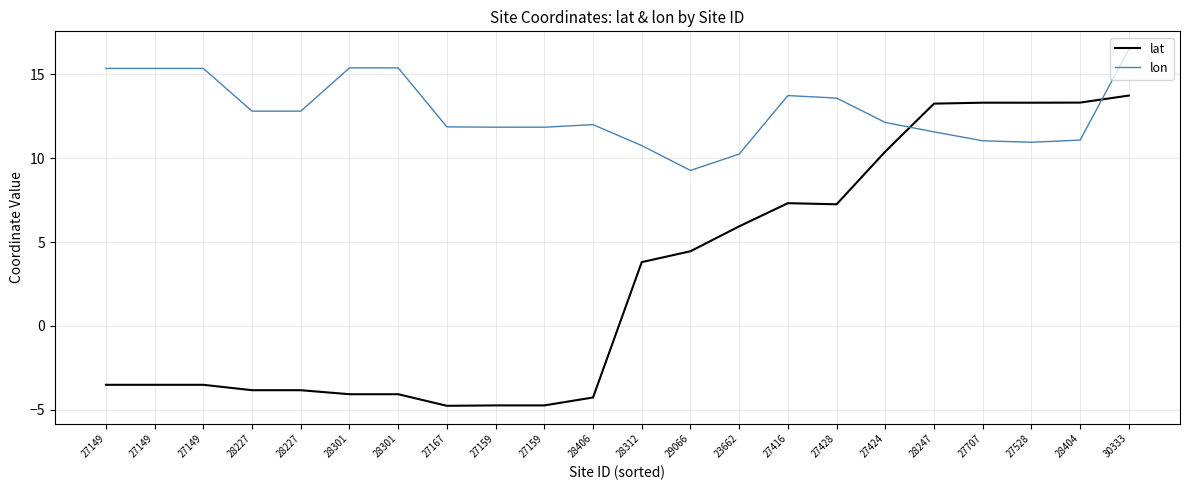

Which series has the largest total across all categories?

lon